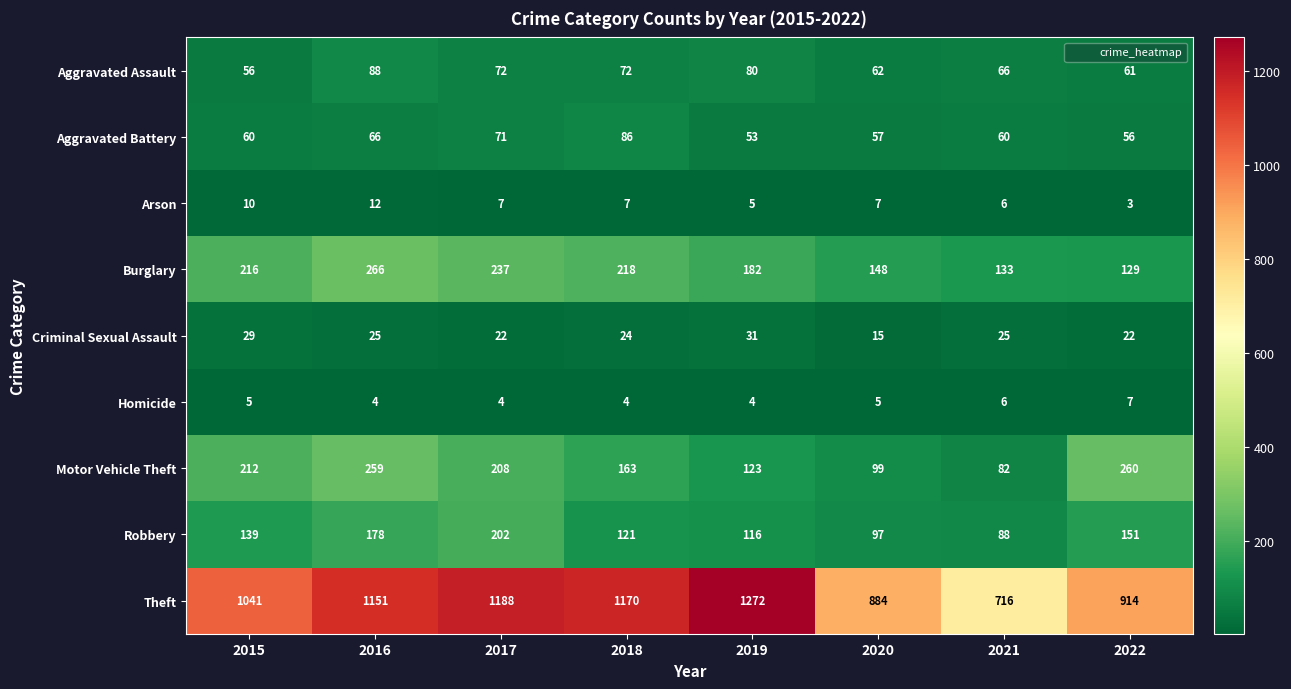

At which category does the chart reach its minimum across all series?

2022